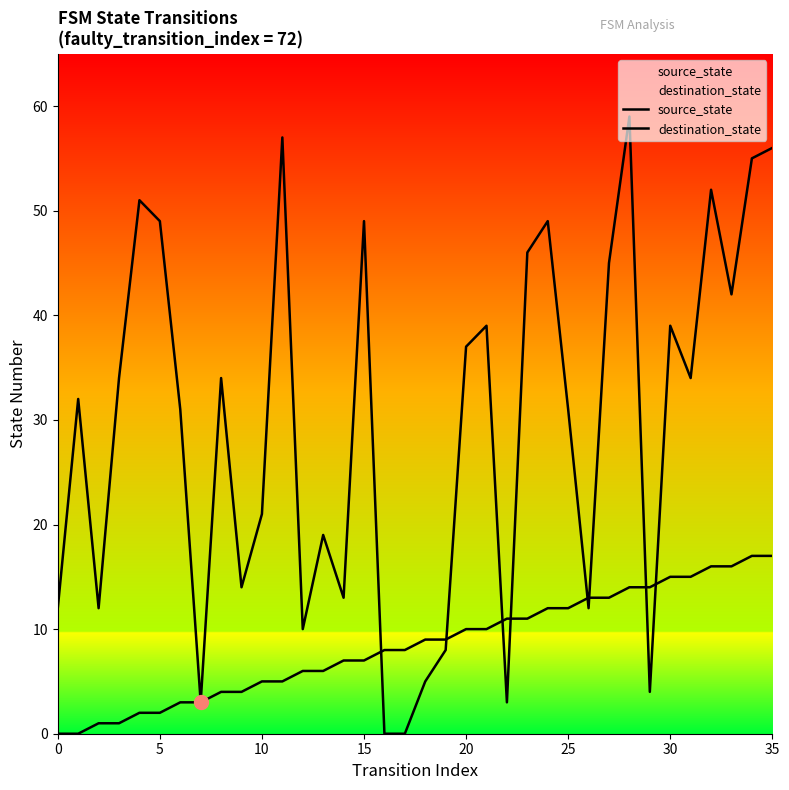

The value of destination_state at 35 is 56. True or false?

True